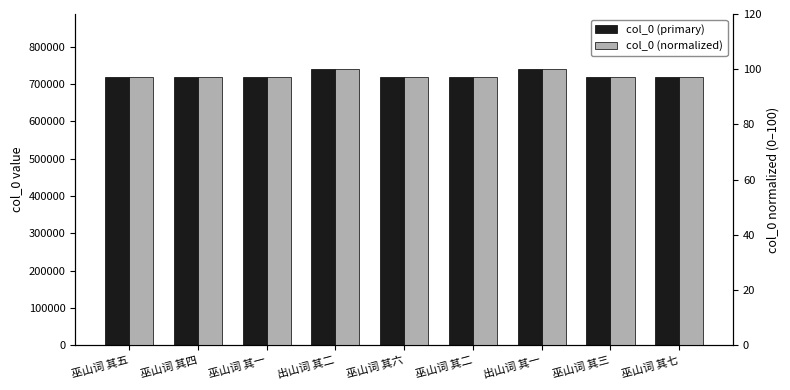

What is the value of the col_0 (normalized) bar at the 8th from the left?

97.2